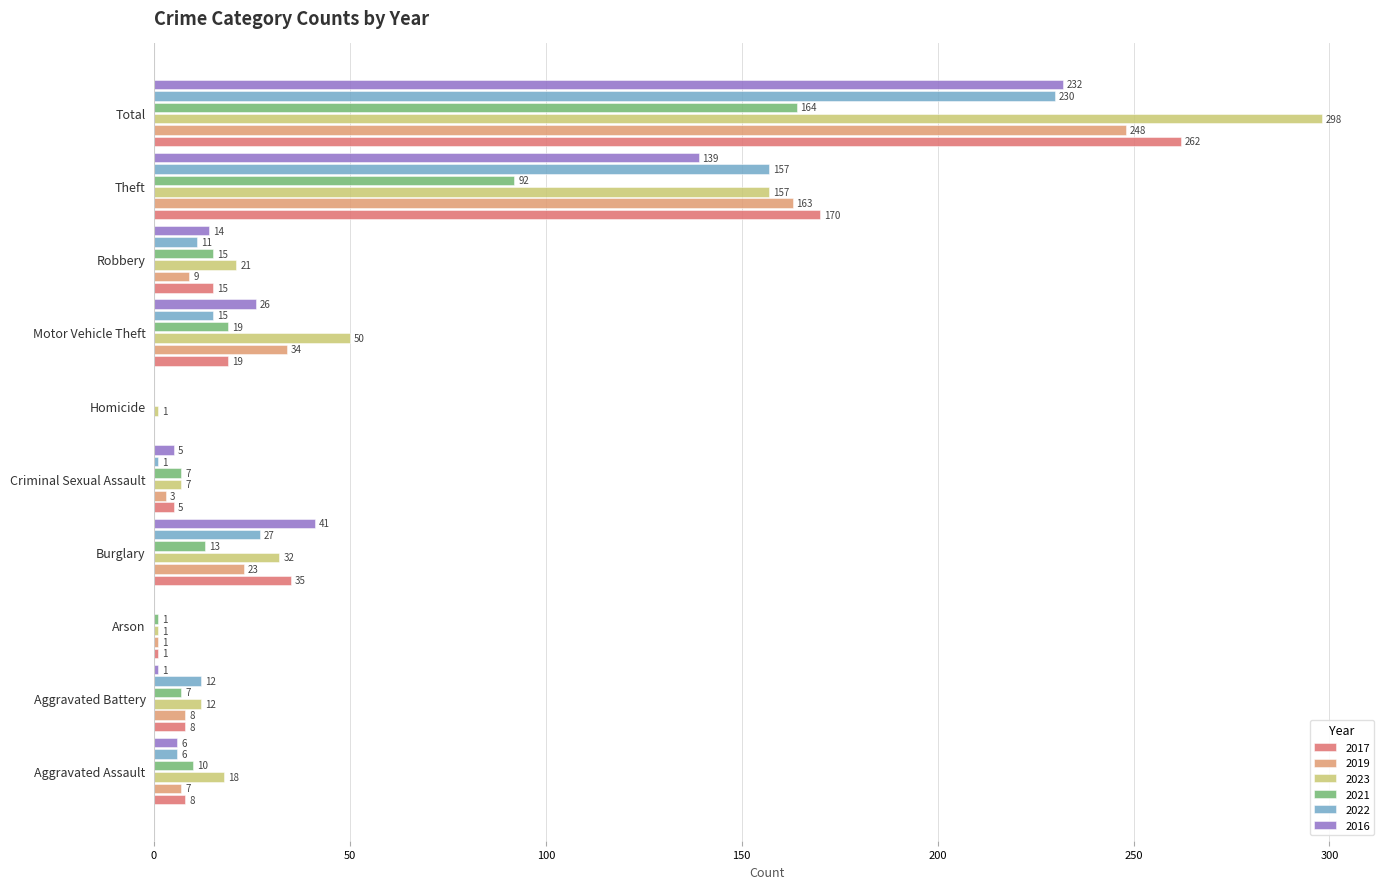

What is the spread (max minus min) of values at Robbery?

12